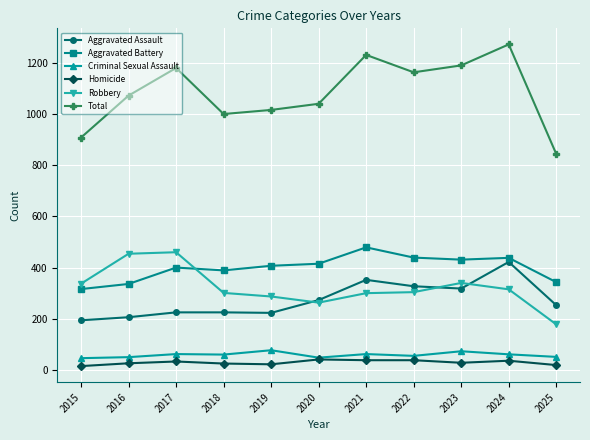

True or false: Criminal Sexual Assault and Robbery intersect in this chart.

False